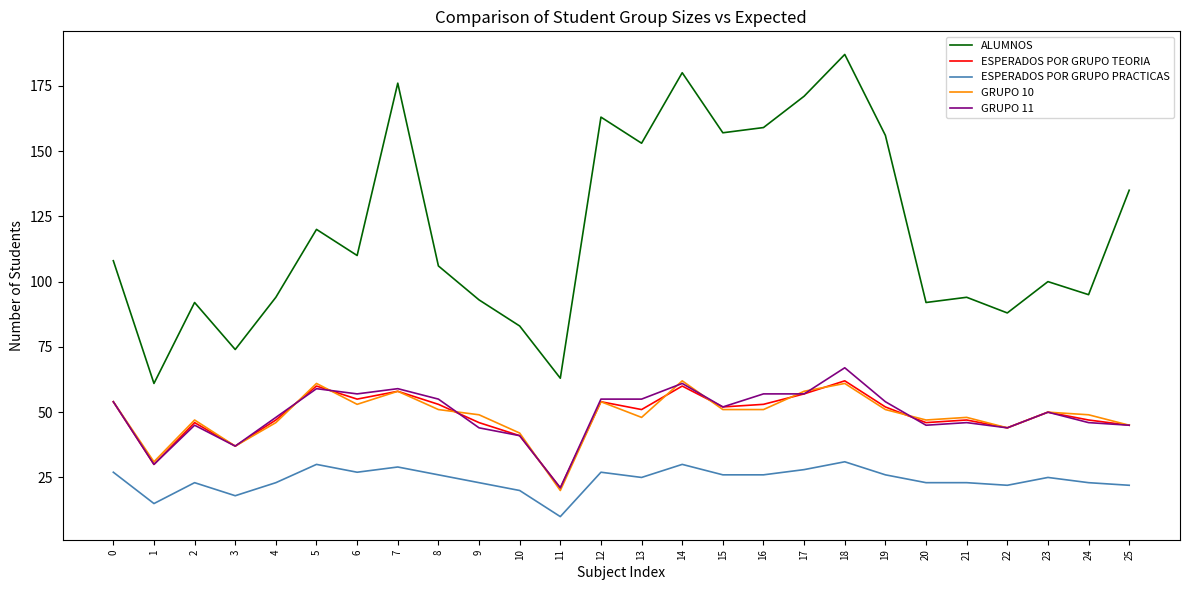

The ESPERADOS POR GRUPO TEORIA series shows 26 at 18. True or false?

False